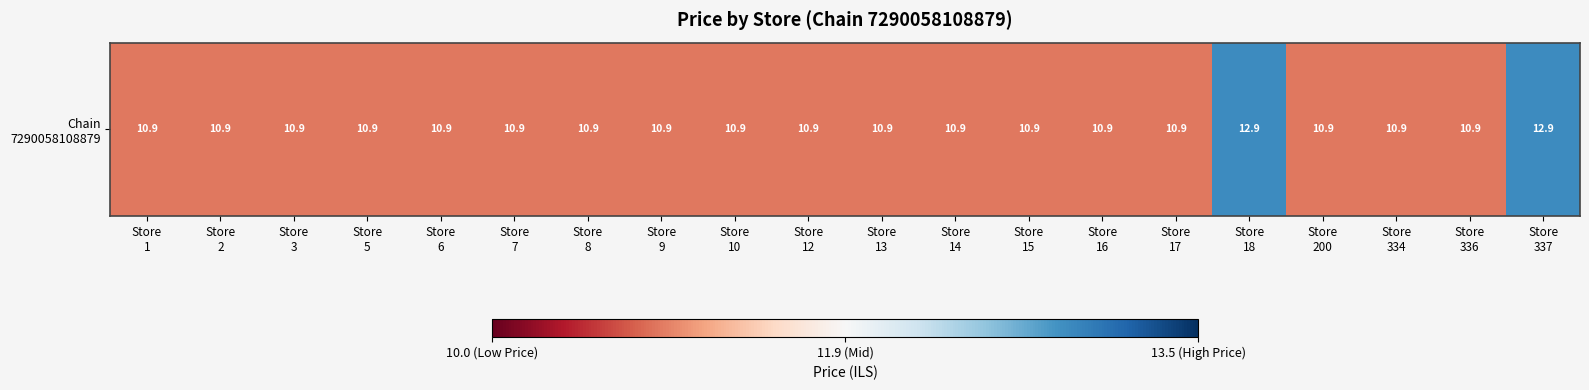

What is the sum of all values?

222.0